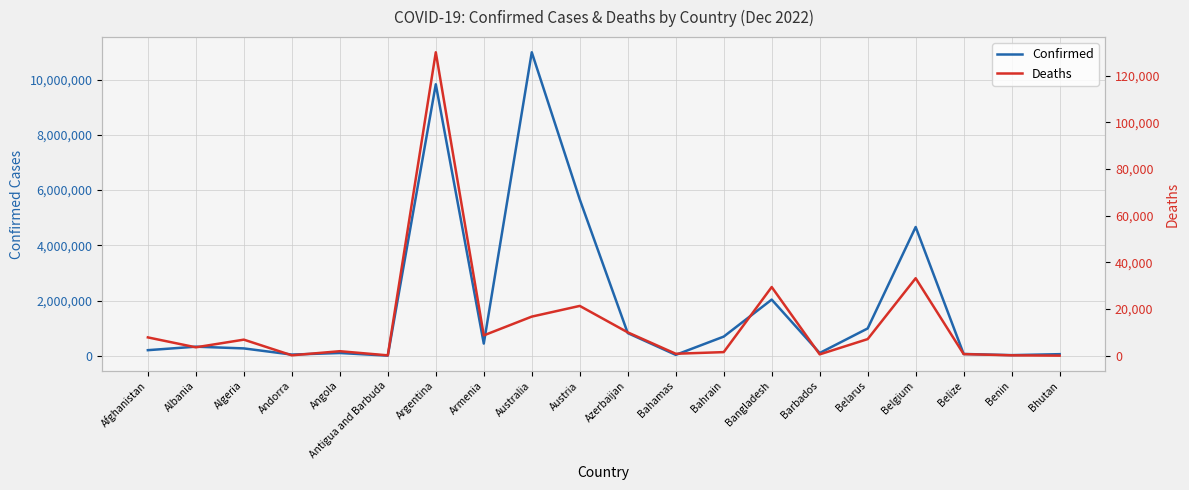

The value of Deaths at Austria is 21345. True or false?

True